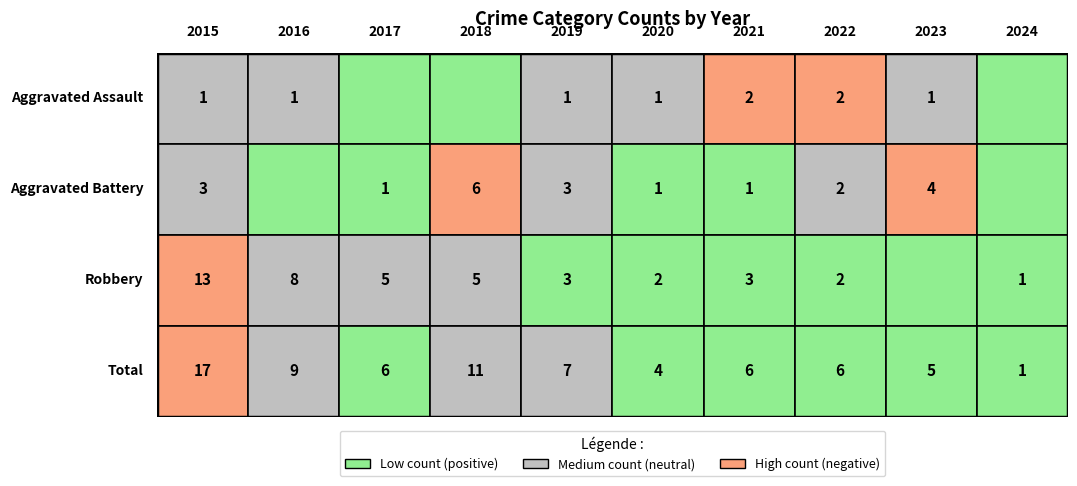

Rank the series by their average value, from lowest to highest.

Aggravated Assault, Aggravated Battery, Robbery, Total